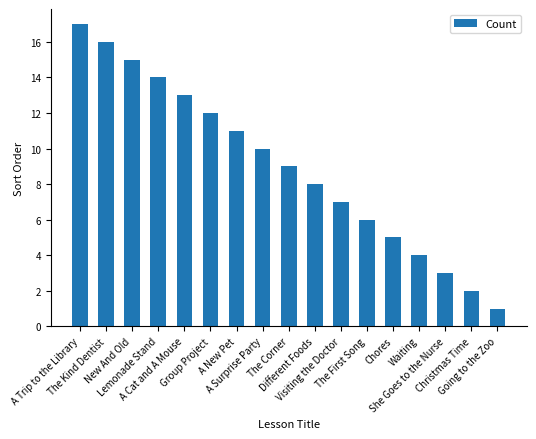

What value does the data have at A New Pet, to the nearest 10?

10